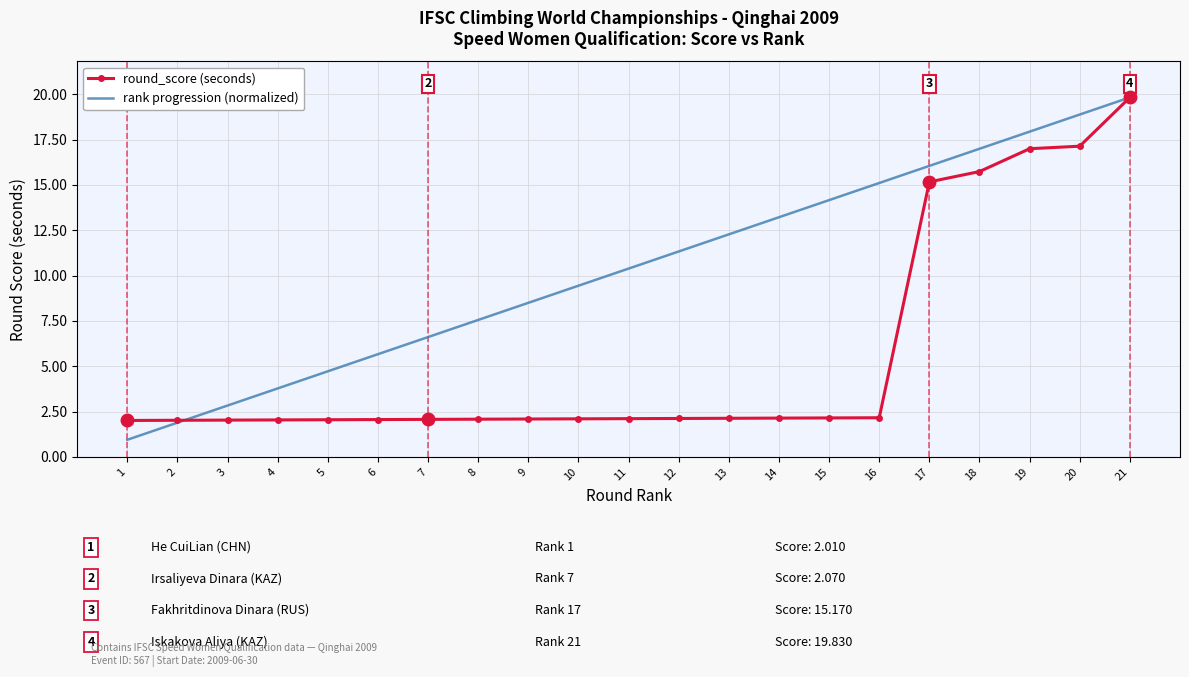

Which series has the widest spread of values?

rank progression (normalized)